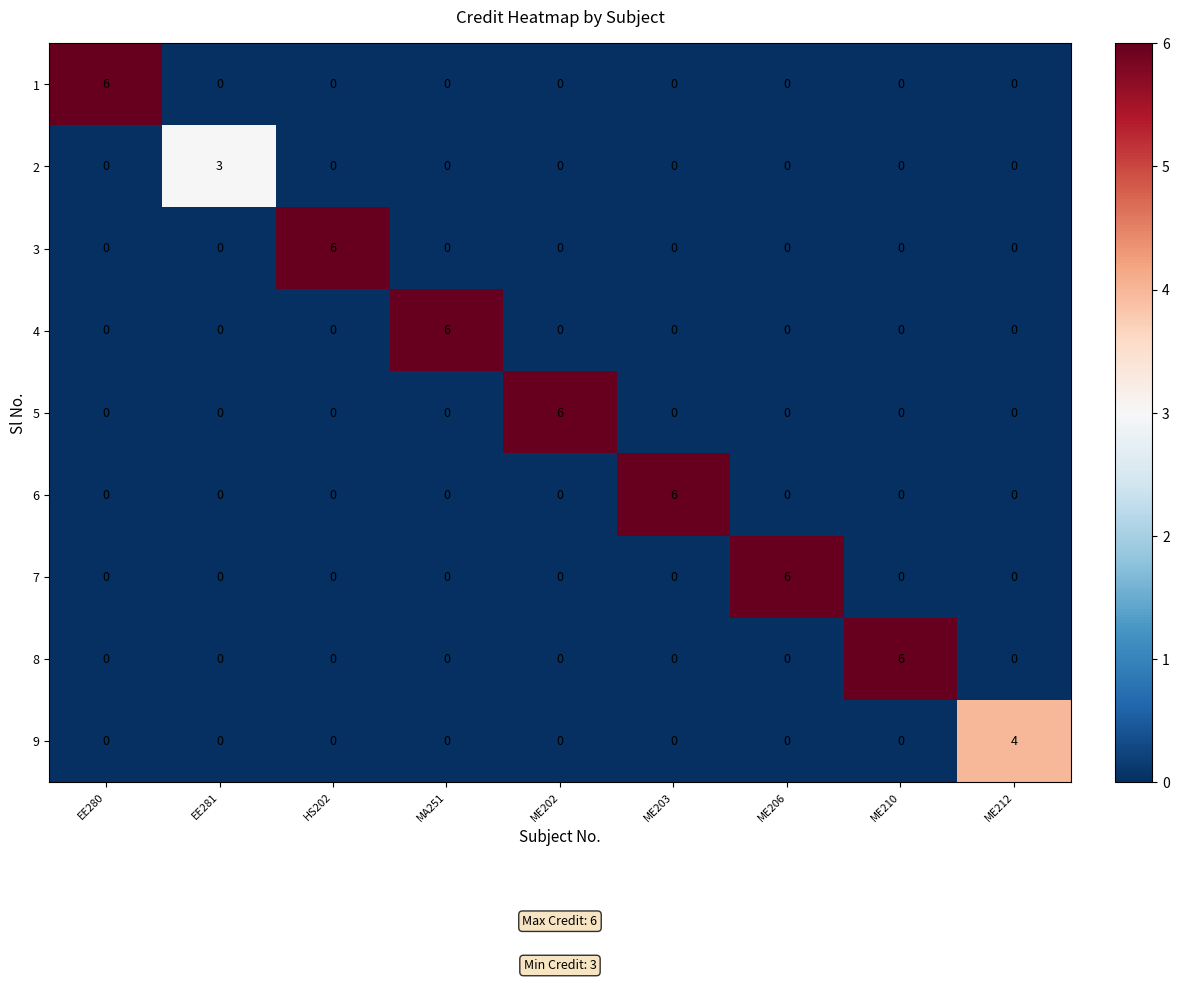

At how many categories does at least one series exceed 5?

7